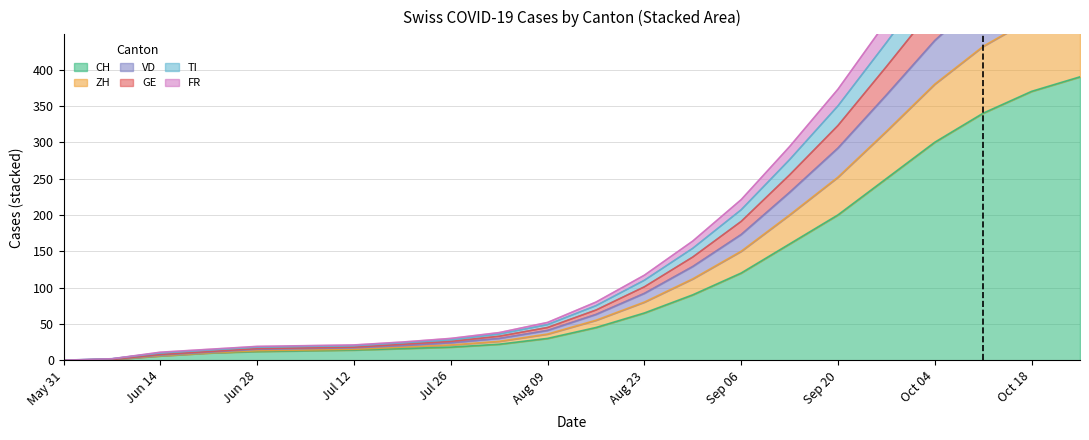

What is the maximum value shown in the chart?

735